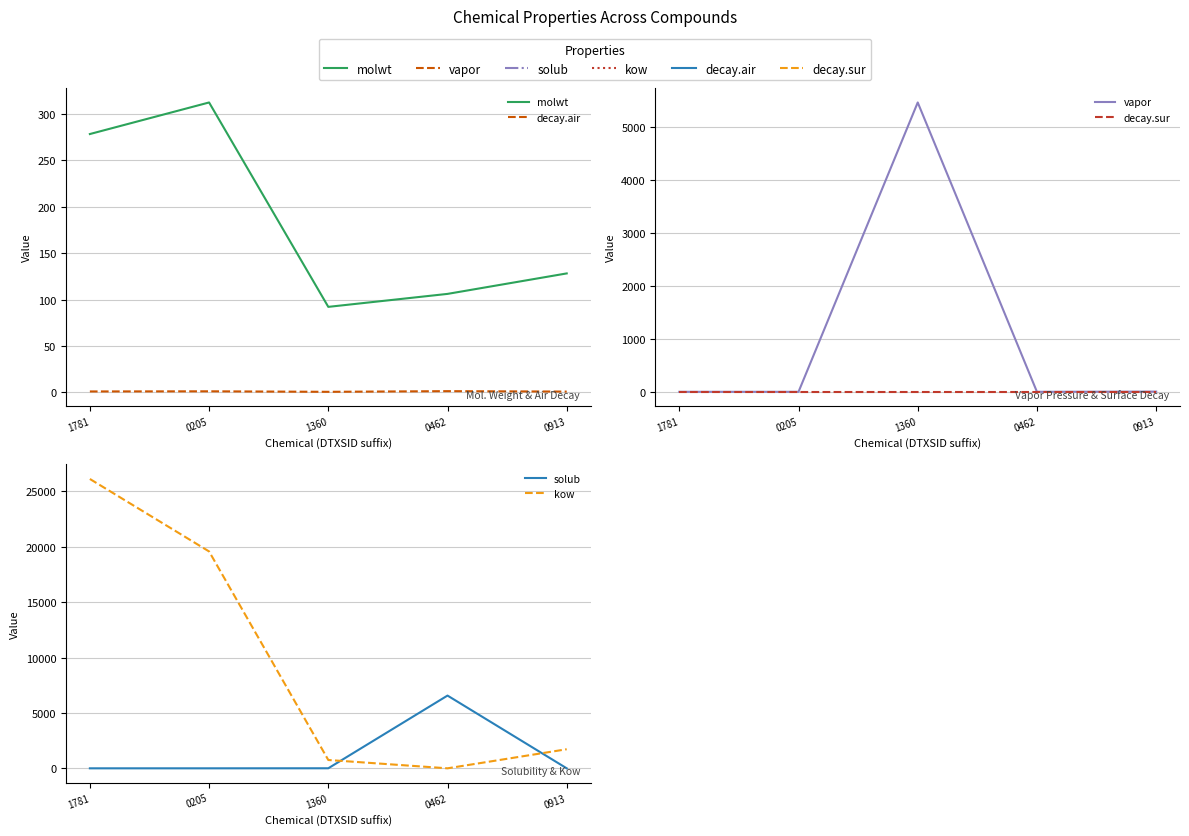

What is the maximum value for decay.air?

1.3